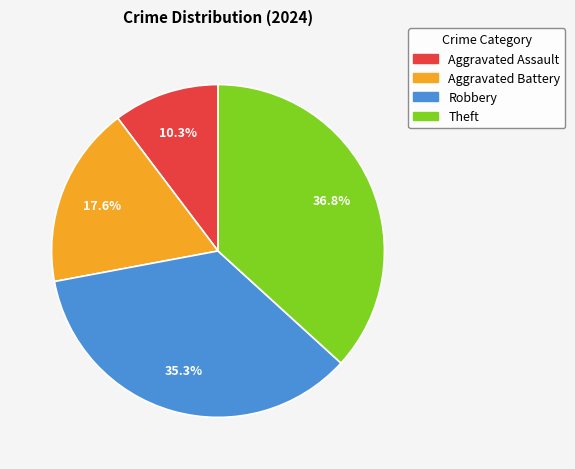

What percentage is the Aggravated Battery slice, to the nearest percent?

18%